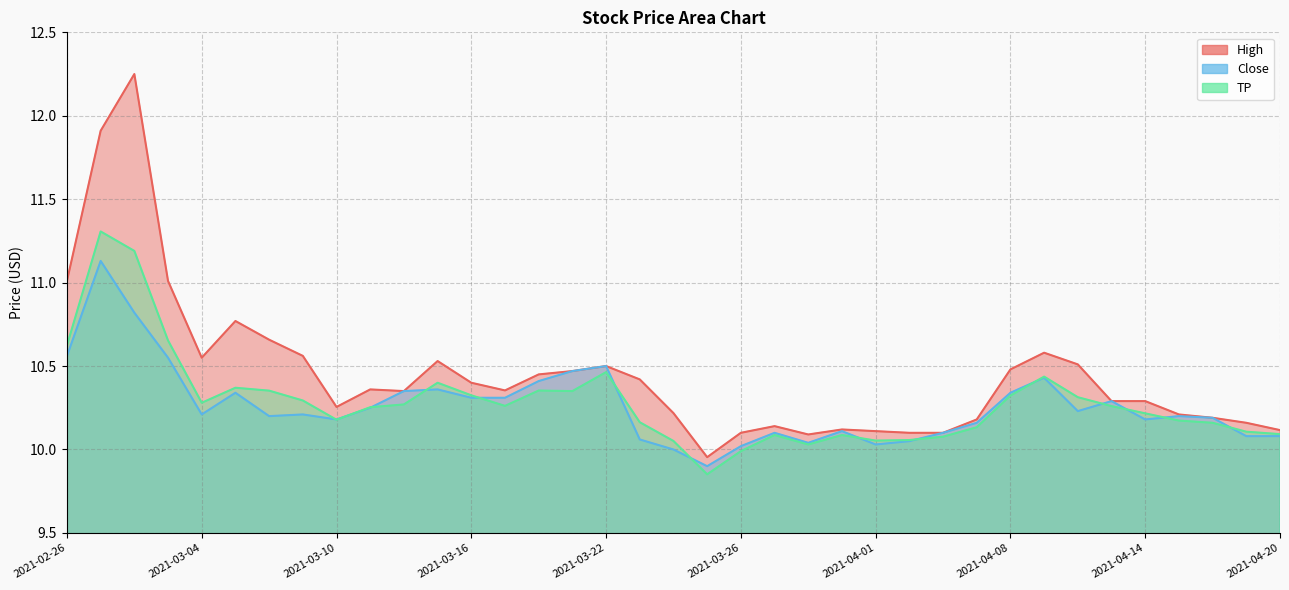

The value of High at 2021-03-29 is 10.1. True or false?

True